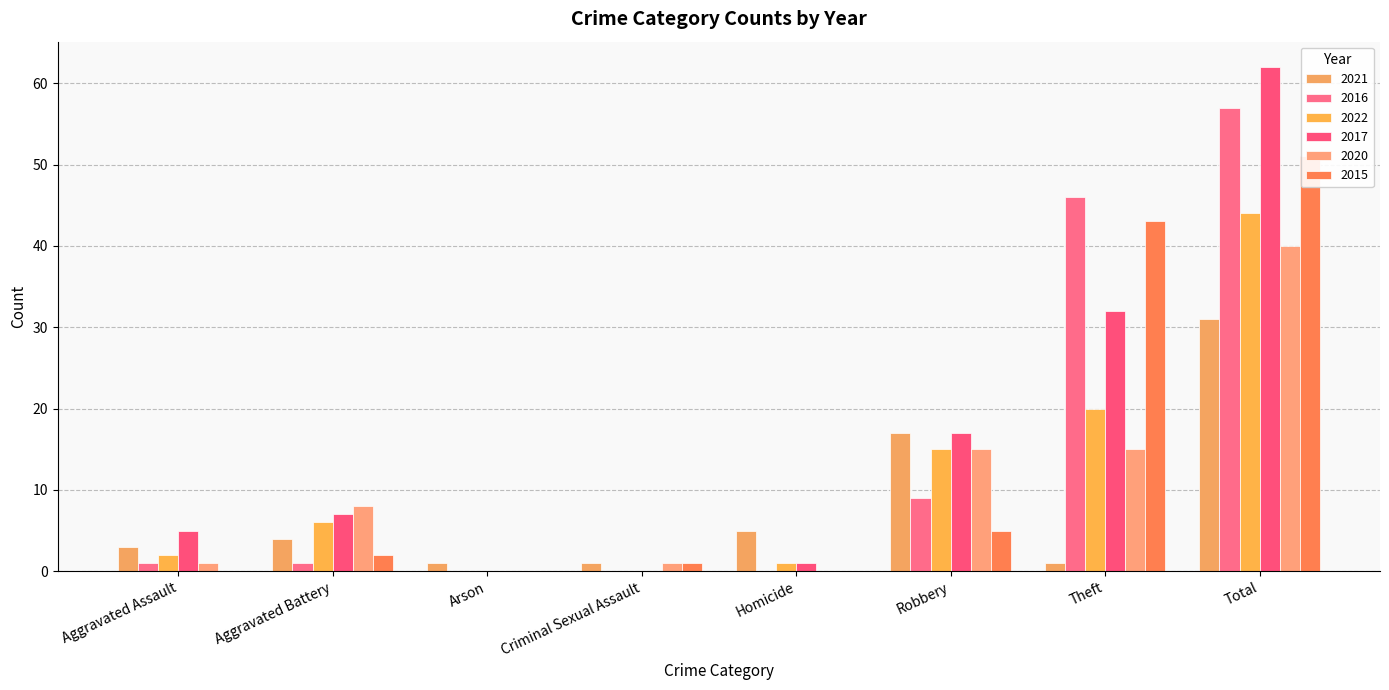

What is the maximum value for 2020?

40